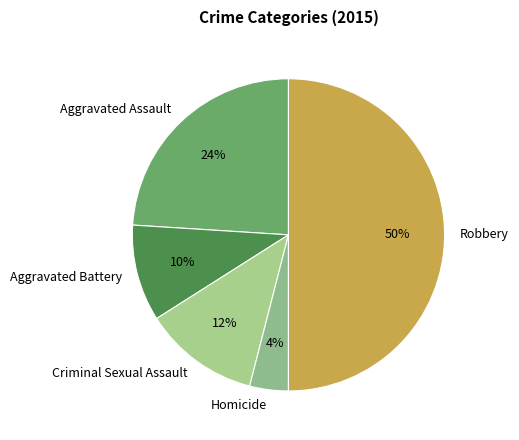

Combined, do Aggravated Battery and Homicide account for over 50%?

No